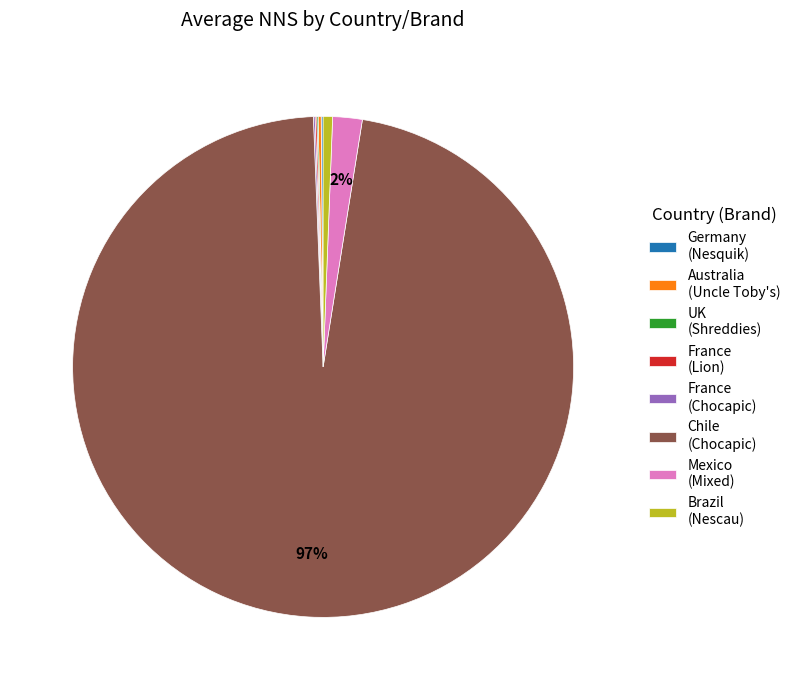

True or false: Brazil (Nescau) accounts for 9% of the total.

False